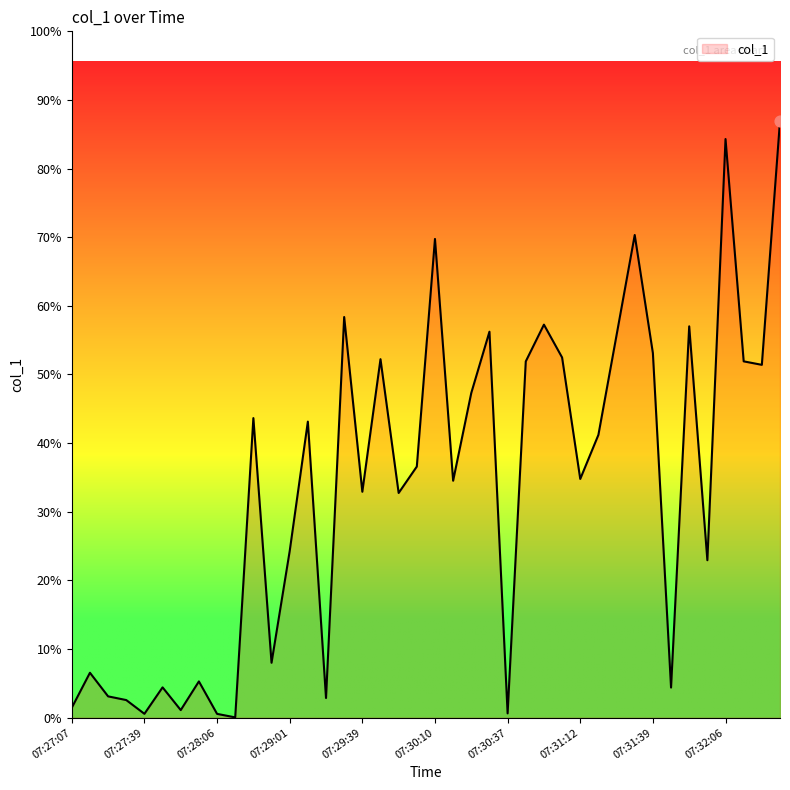

Is this an area chart (filled region under the line)?

Yes